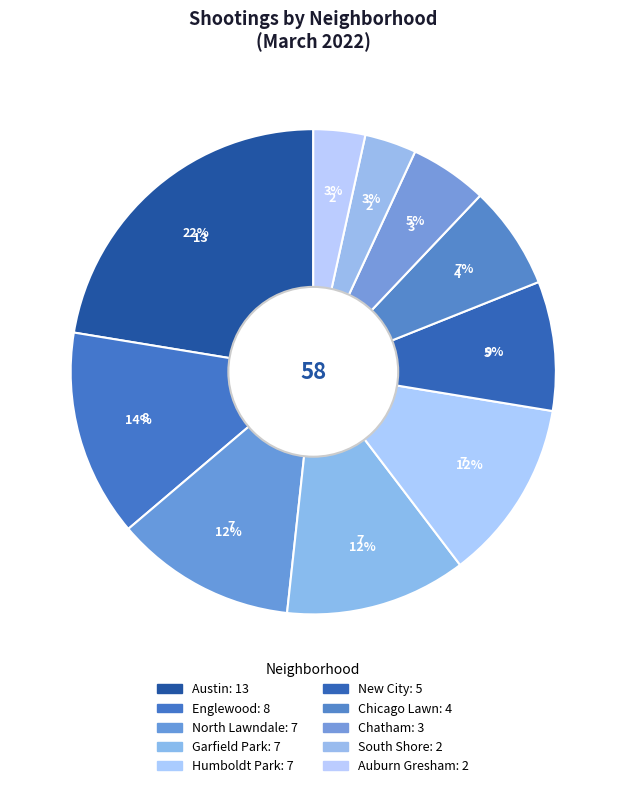

What is the smallest slice in the pie chart?

South Shore